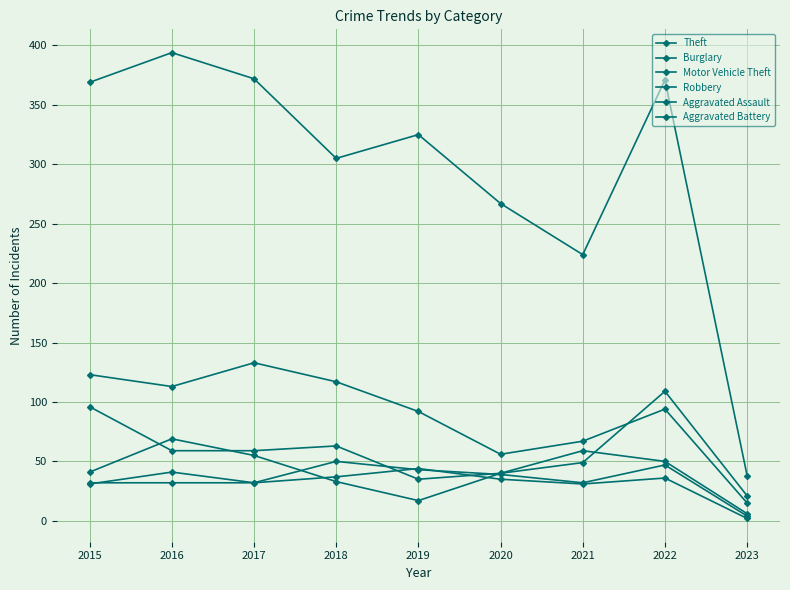

Where do Burglary and Motor Vehicle Theft first cross each other?

2021 and 2022